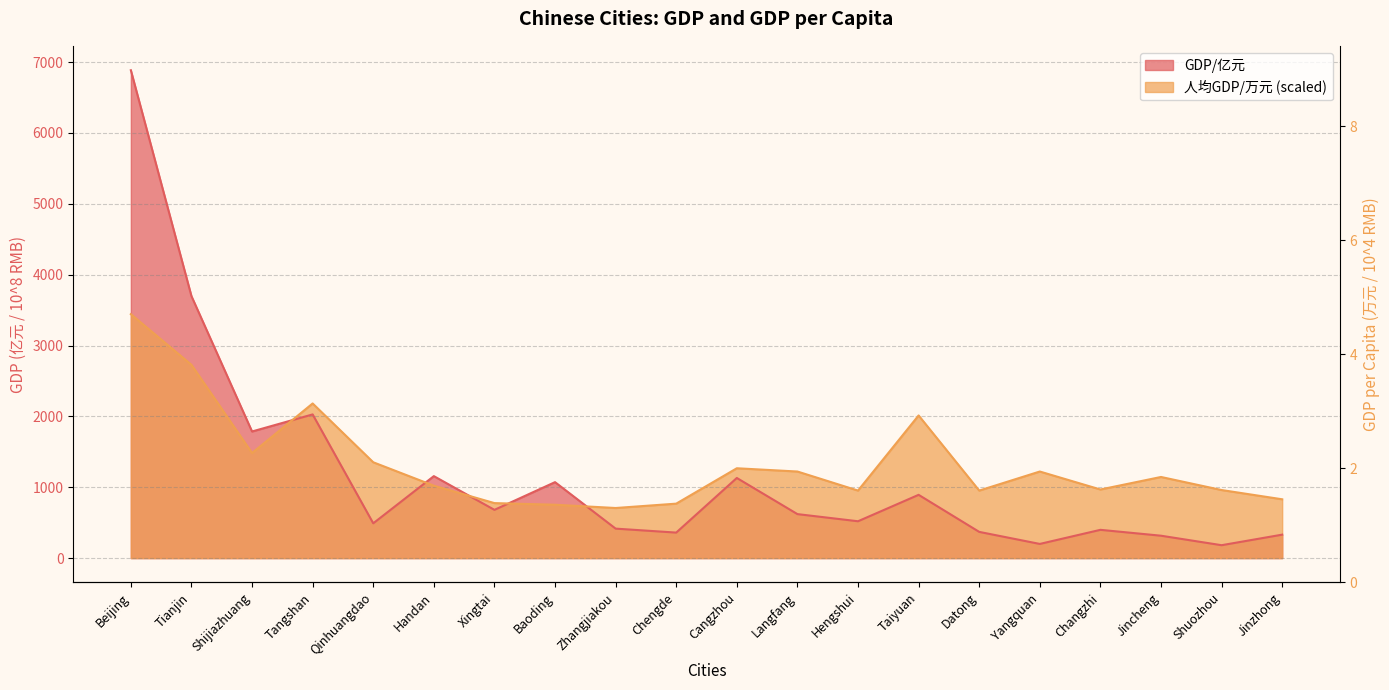

What is the difference between the highest and lowest values at Zhangjiakou?

291.0